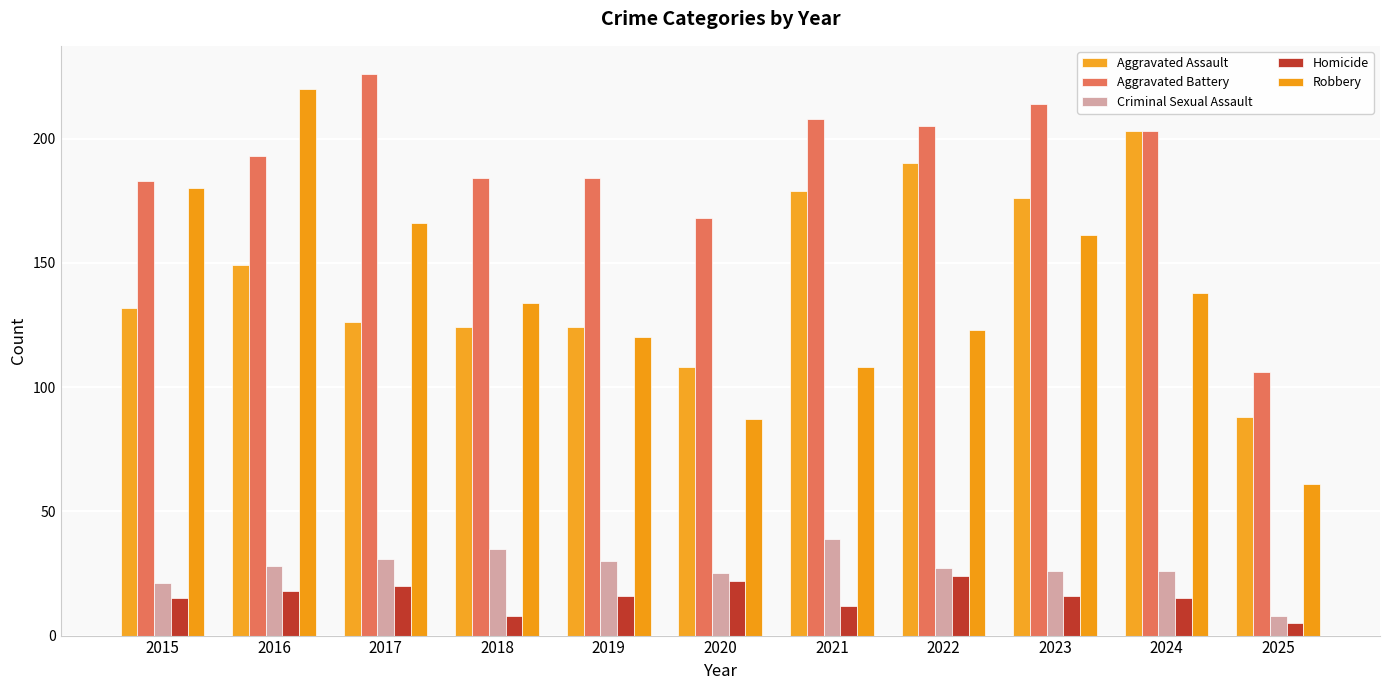

Which series has the widest spread of values?

Robbery